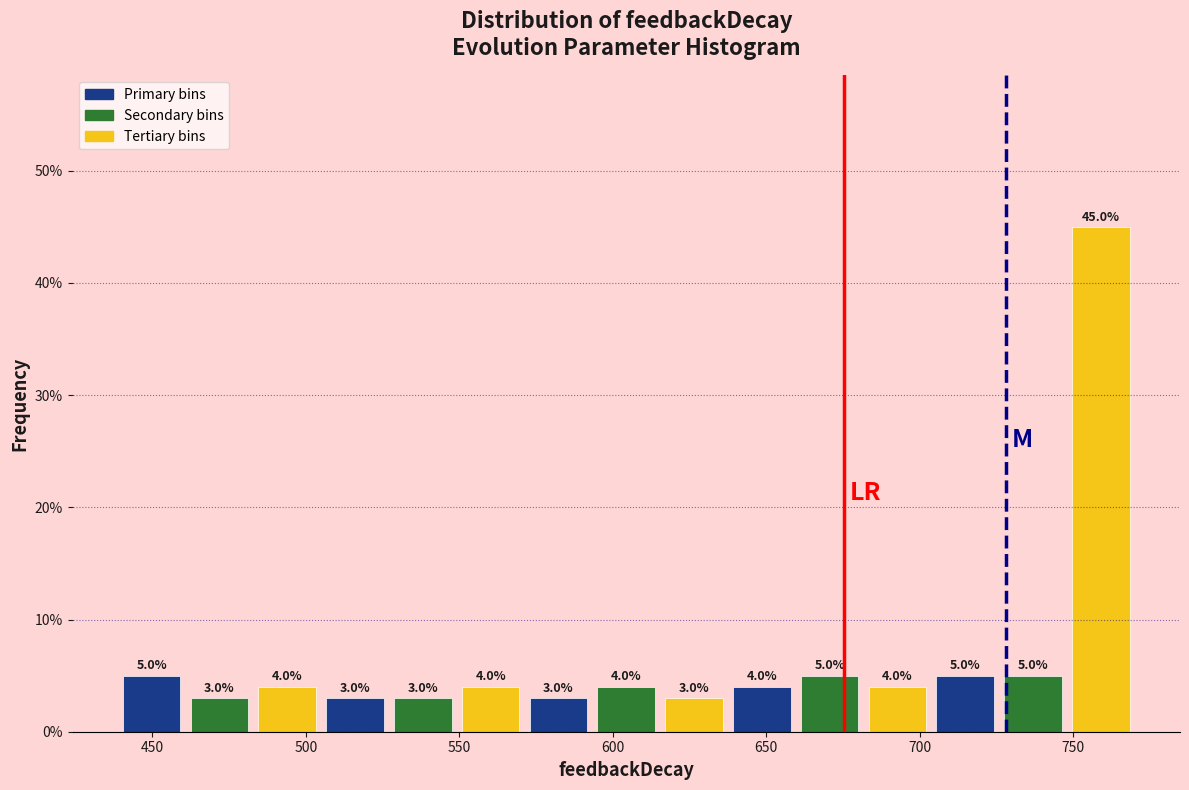

Reading left to right, list every bar in this chart as the range it spans on the x-axis followed by its height. The bar edges are not printed on the chart, so give them approximately, as read against the axis.

440 to 460: 5.0
460 to 485: 3.0
485 to 505: 4.0
505 to 525: 3.0
525 to 550: 3.0
550 to 570: 4.0
570 to 595: 3.0
595 to 615: 4.0
615 to 640: 3.0
640 to 660: 4.0
660 to 680: 5.0
680 to 705: 4.0
705 to 725: 5.0
725 to 750: 5.0
750 to 770: 45.0